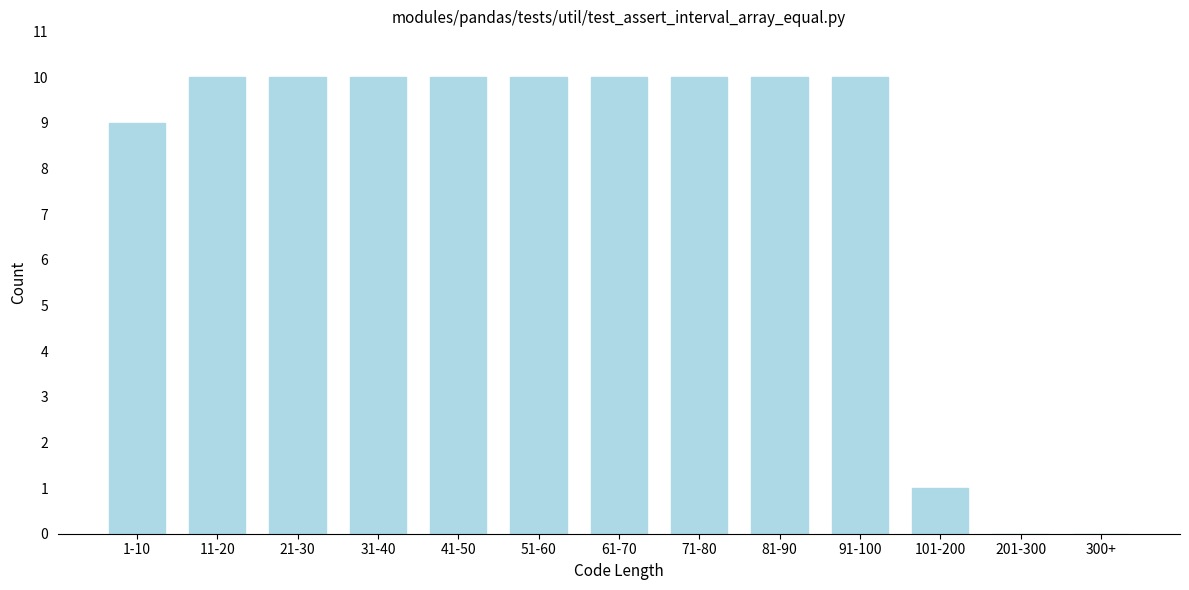

Reading right to left, what are all the values shown in this chart?

300+=0	201-300=0	101-200=1	91-100=10	81-90=10	71-80=10	61-70=10	51-60=10	41-50=10	31-40=10	21-30=10	11-20=10	1-10=9